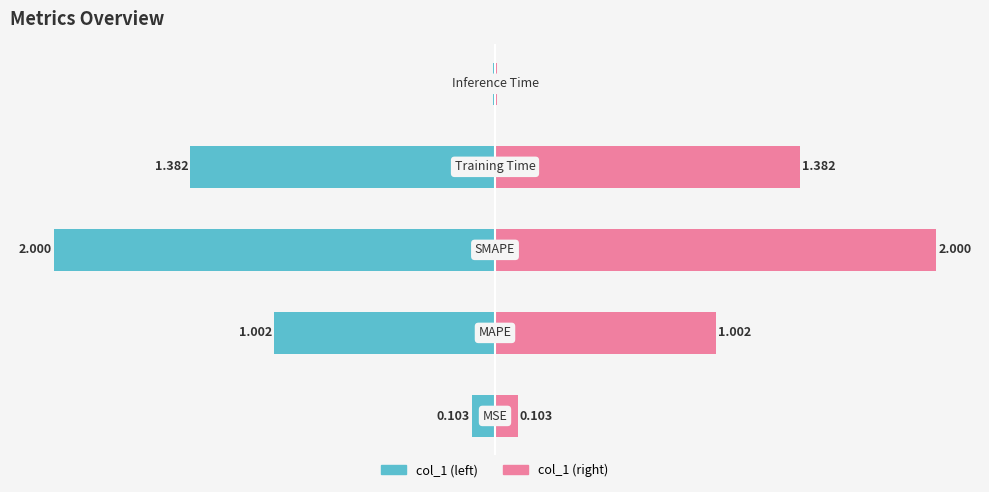

Reading left to right, transcribe all the data shown in this chart.

col_1 (left): 0=-0.1	1=-1.0	2=-2.0	3=-1.4	4=-0.0
col_1 (right): 0=0.1	1=1.0	2=2.0	3=1.4	4=0.0